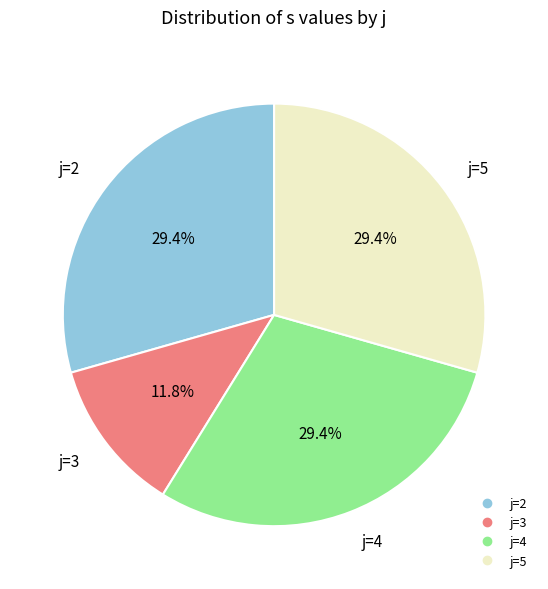

To the nearest percent, what is the combined percentage of j=2 and j=5?

59%